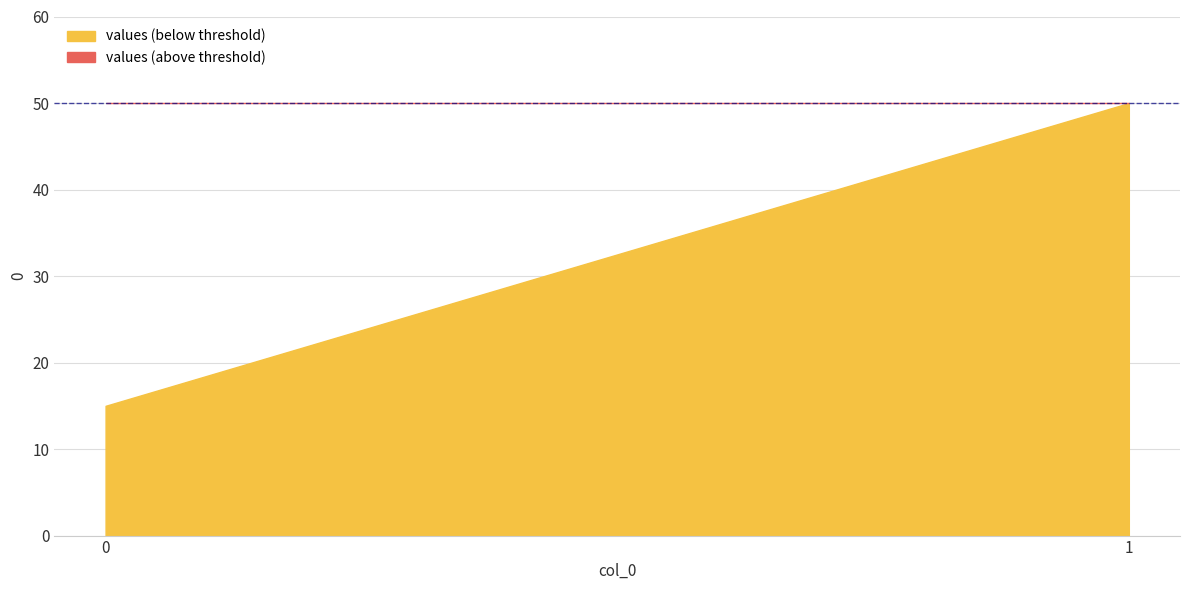

List the labels in order of value, largest first.

1, 0